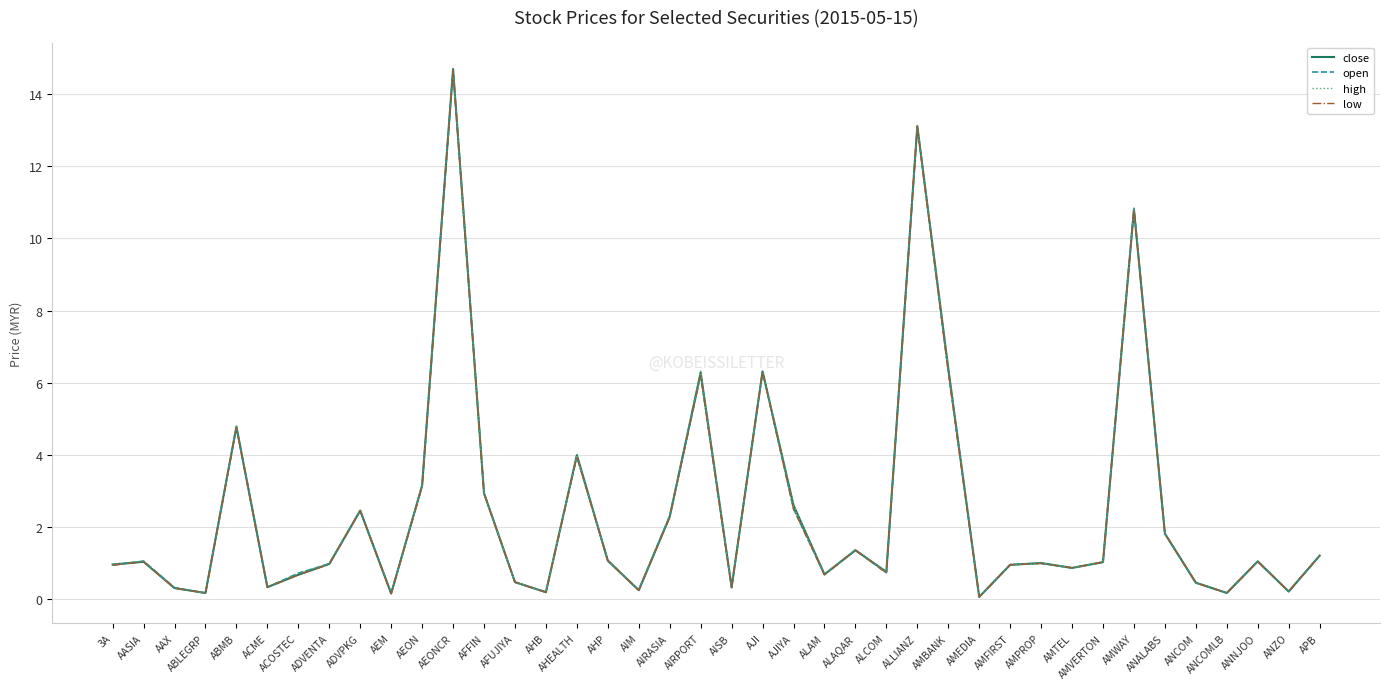

What is the approximate value of high at AJIYA?

2.6